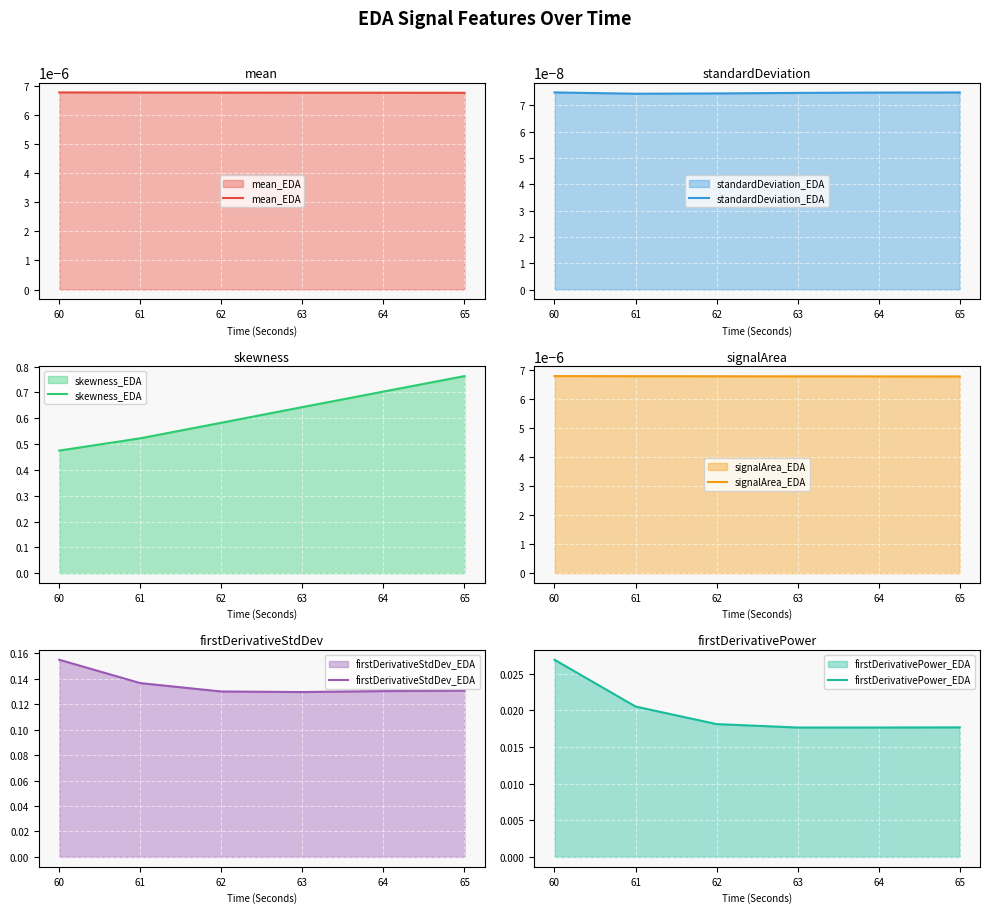

Between 61 and 62, which series saw the biggest shift?

skewness_EDA